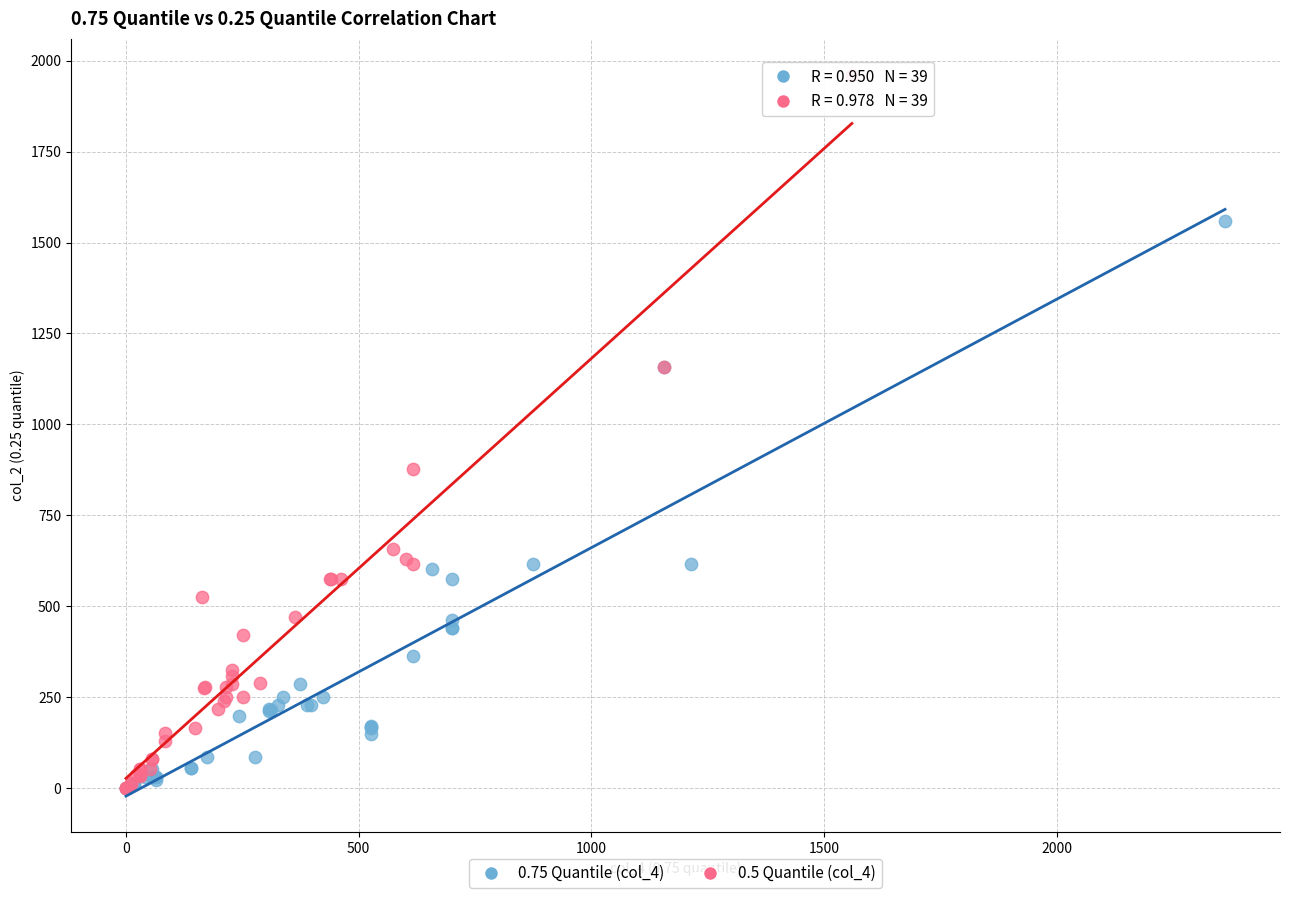

Which series has the largest Y range (max minus min)?

0.5 Quantile (col_4)